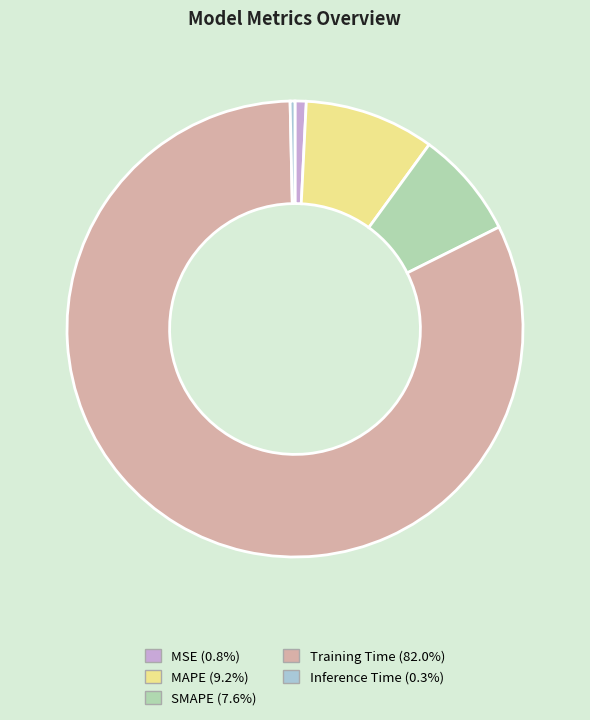

What is the largest slice in the pie chart?

Training Time